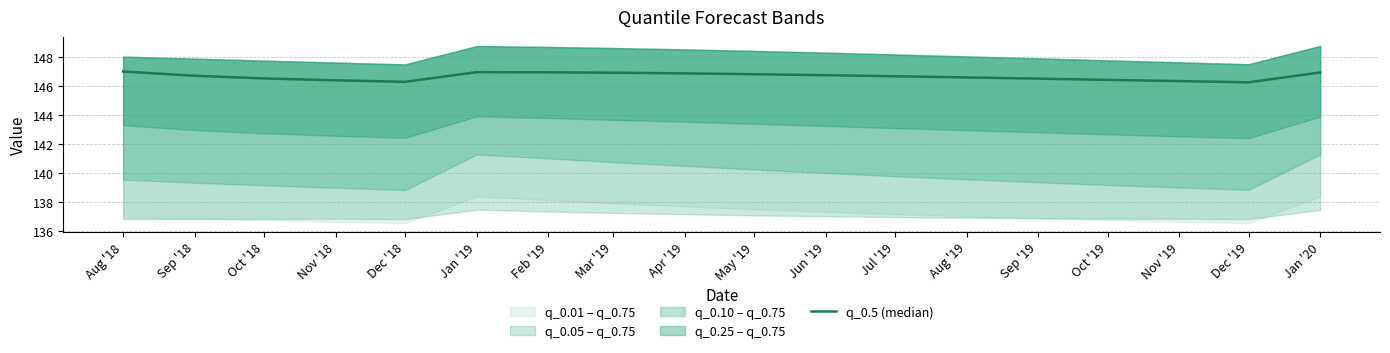

What position from the left is Jun '19?

11